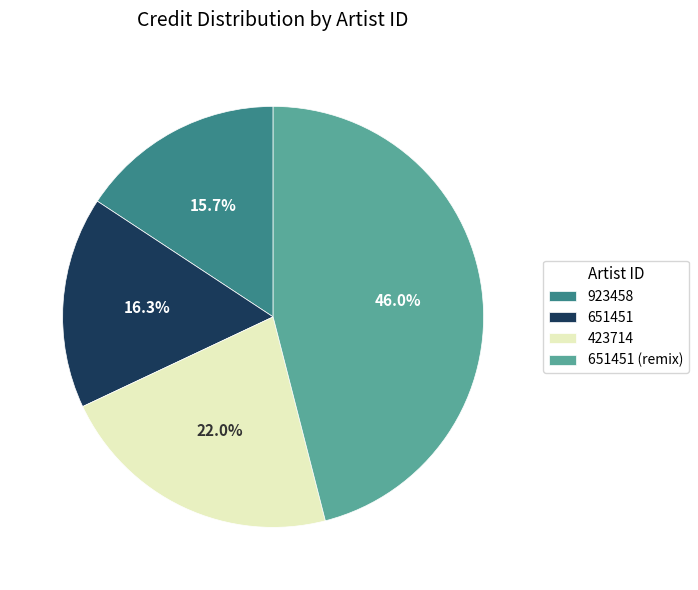

What is the ratio of the value at 423714 to the value at 651451 (remix)?

0.5